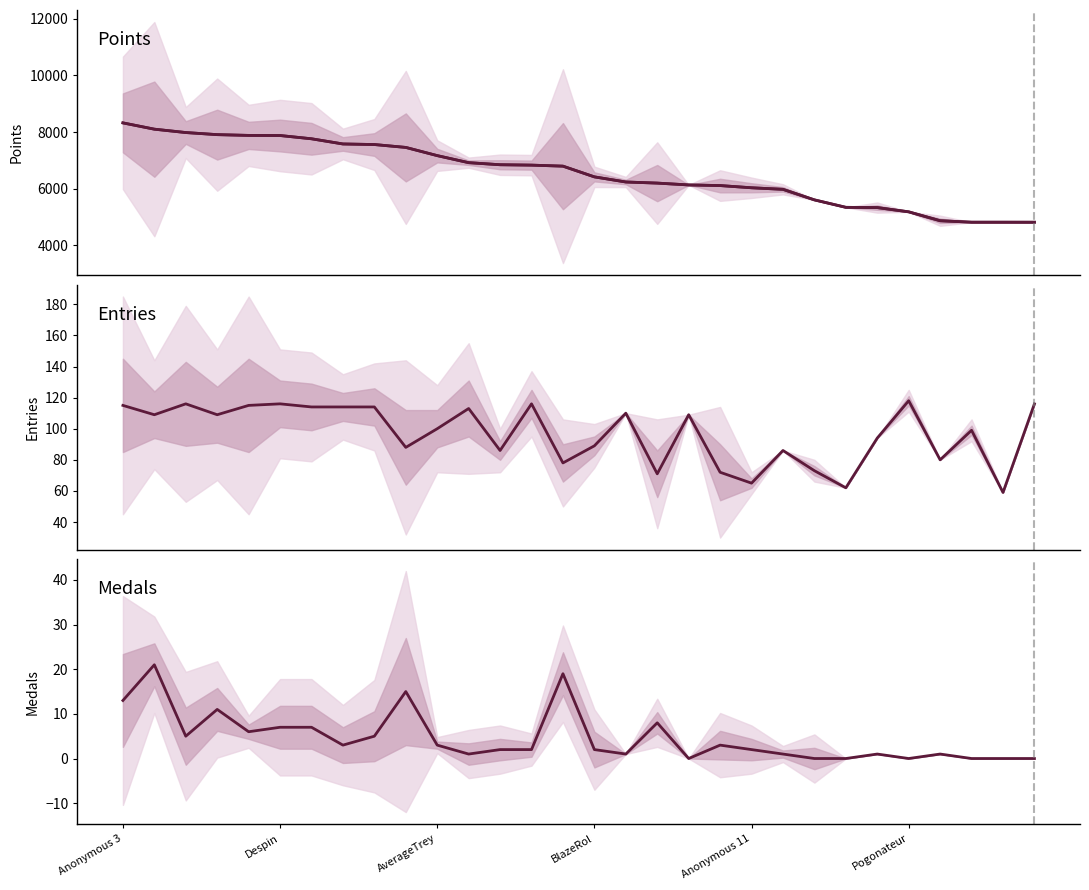

What is the average value of the Medals series?

5